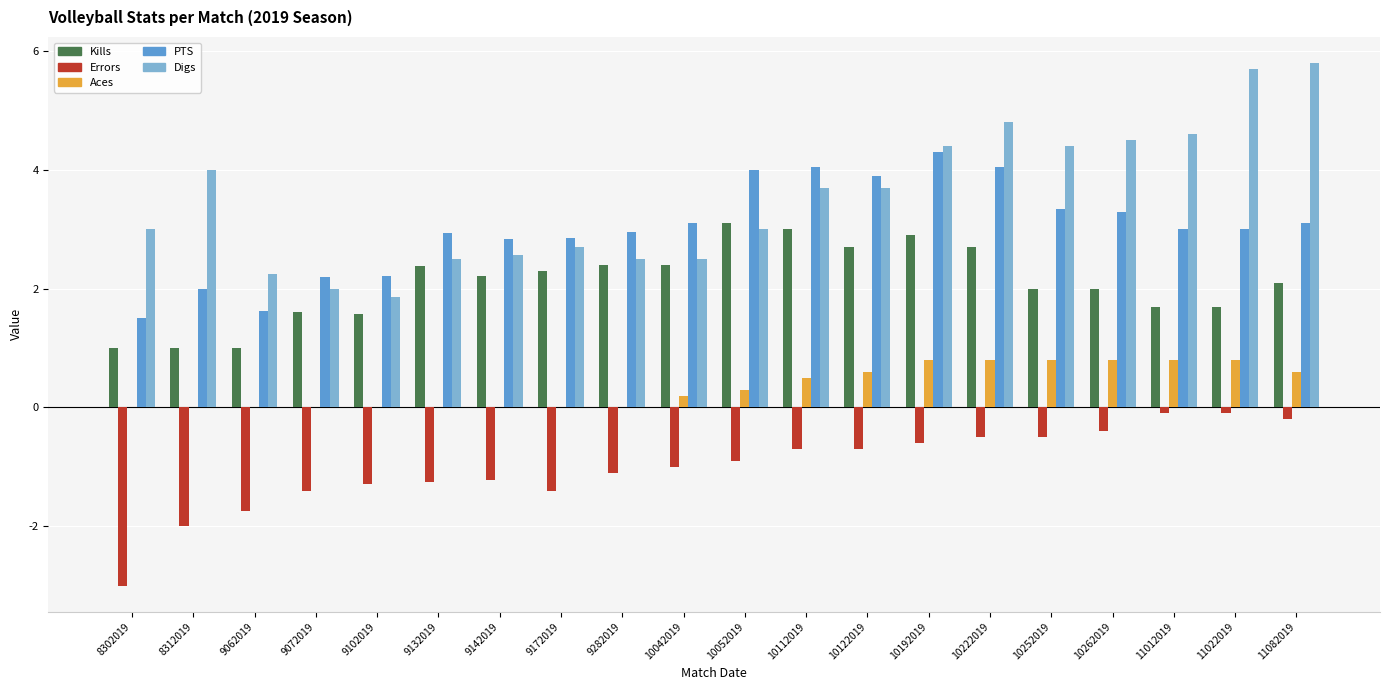

What is the sum of the Kills values at 9282019 and 11082019?

4.5